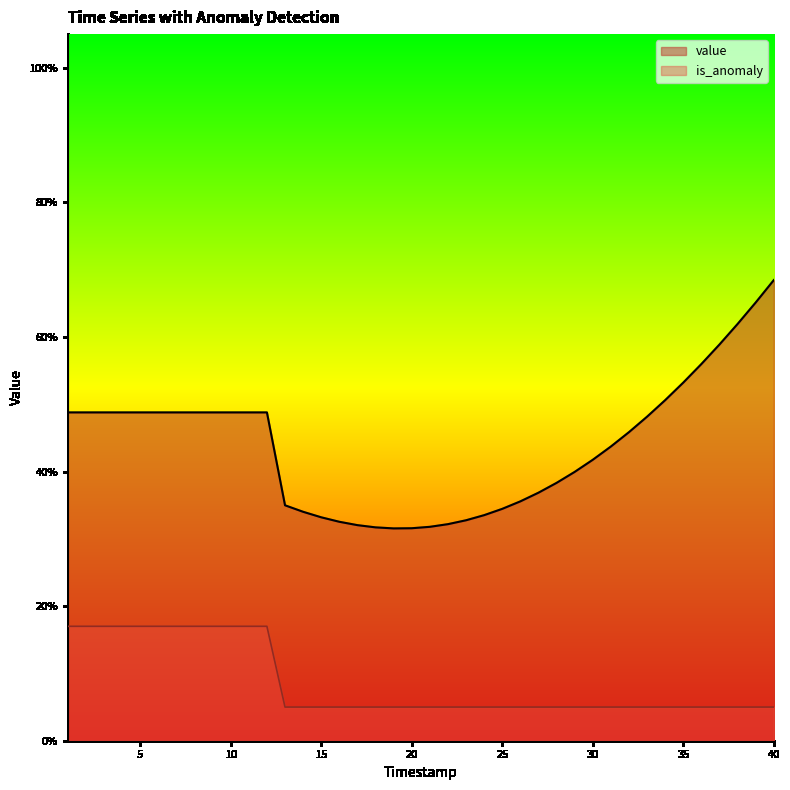

Which category has the lowest value in the value series?

19